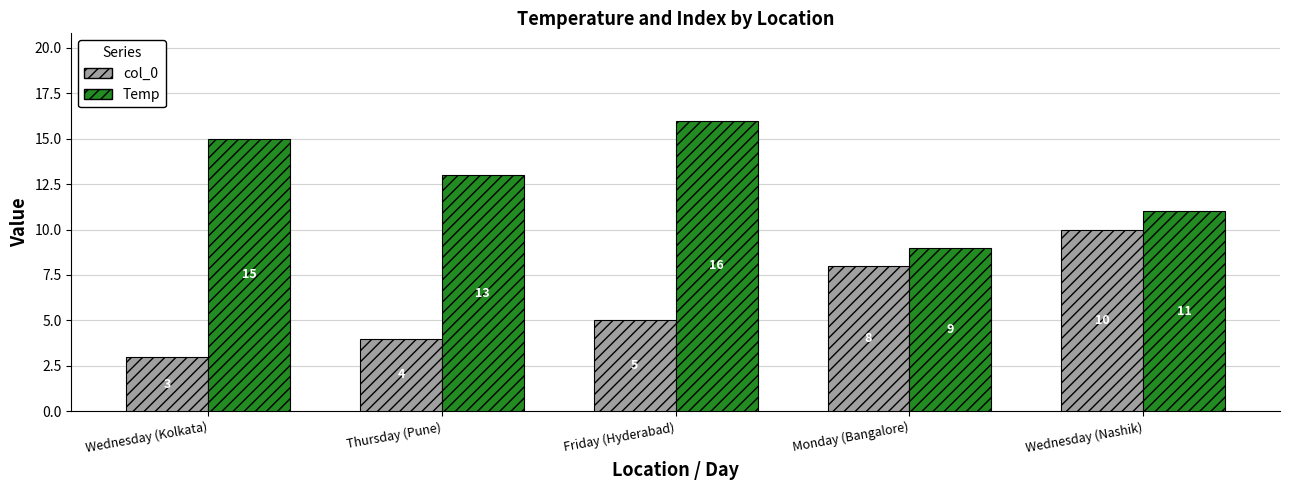

How many data points does each series have?

5